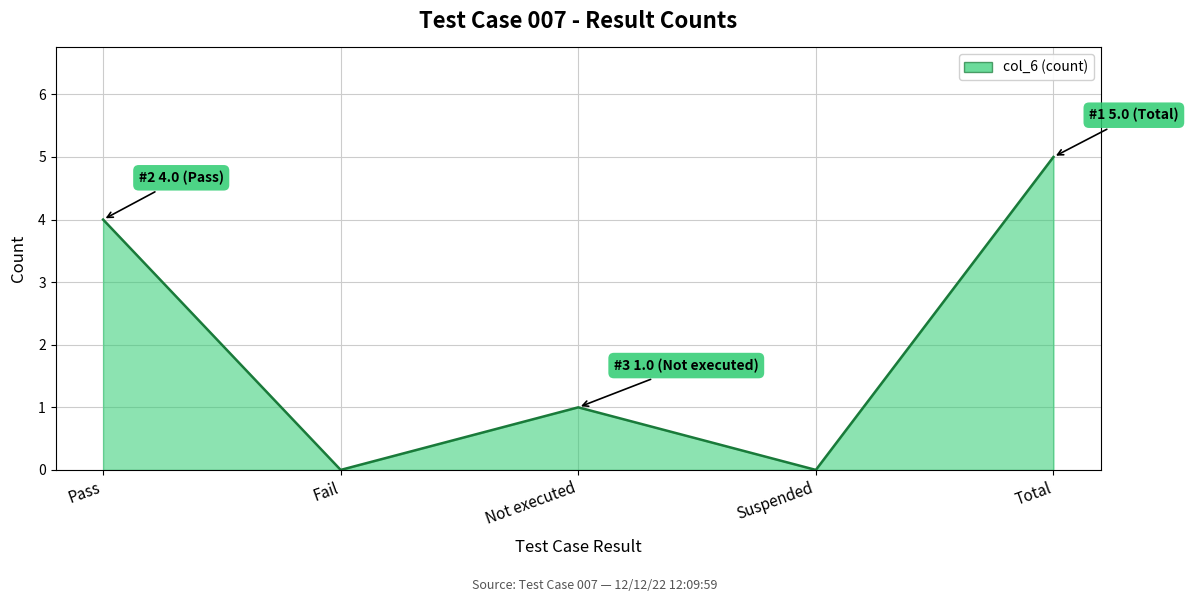

What is the difference between the maximum and minimum values?

5